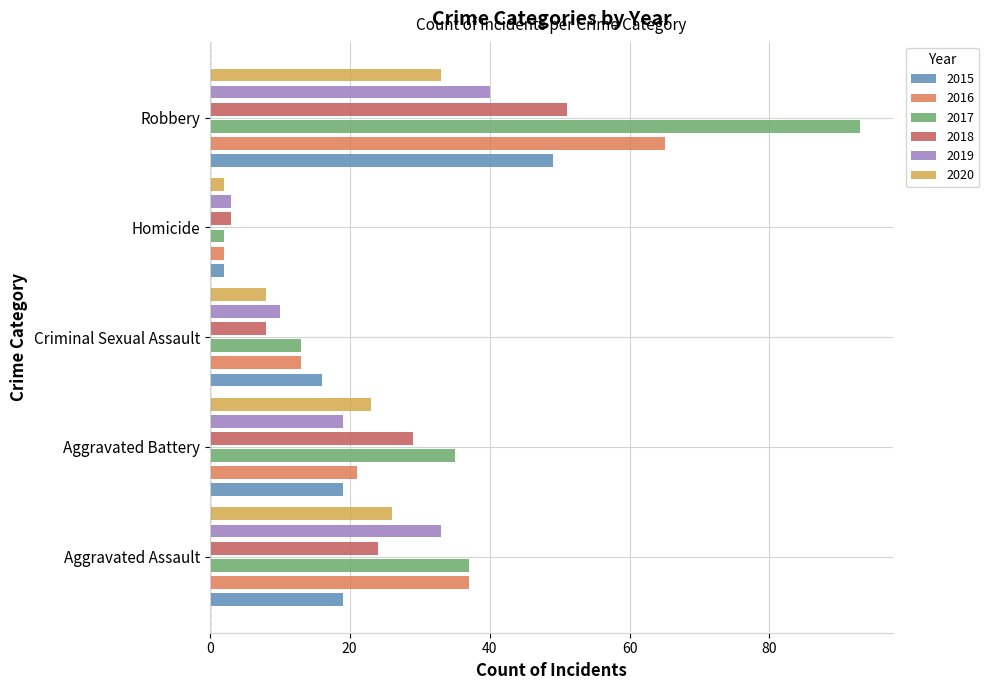

What is the highest value of the Aggravated Assault series?

37